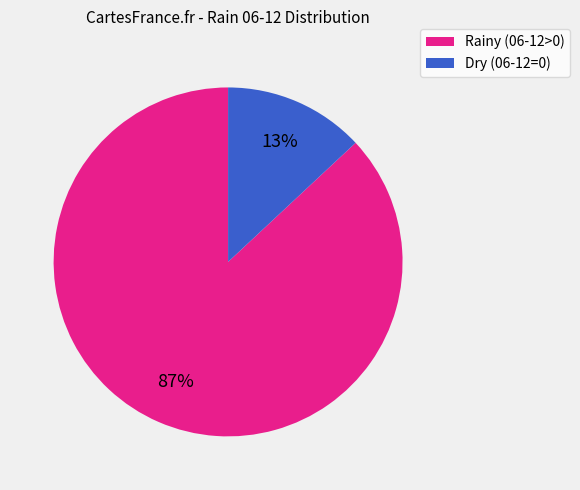

Which category accounts for the majority?

Rainy (06-12>0)